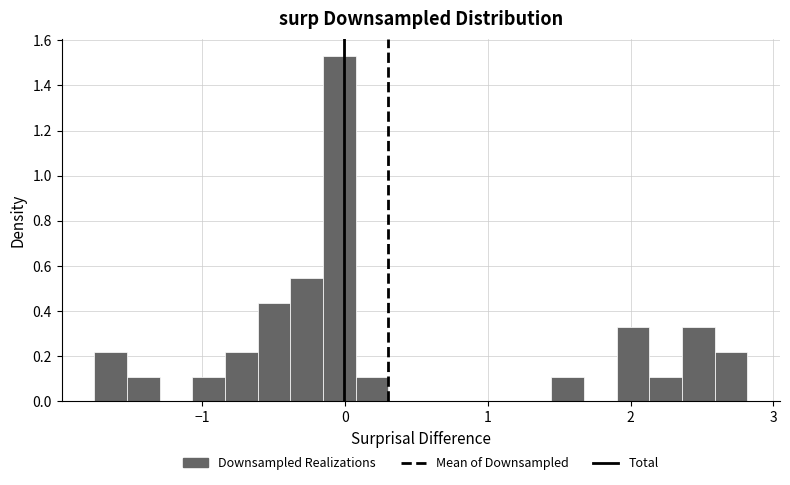

Read against the x-axis, roughly where is the centre of the tallest bar?

0.0